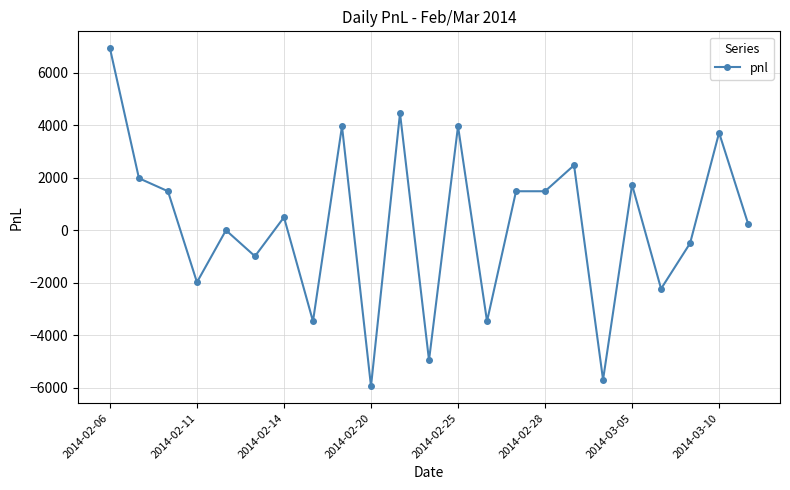

What is the value of the 6th point from the left?

-990.0